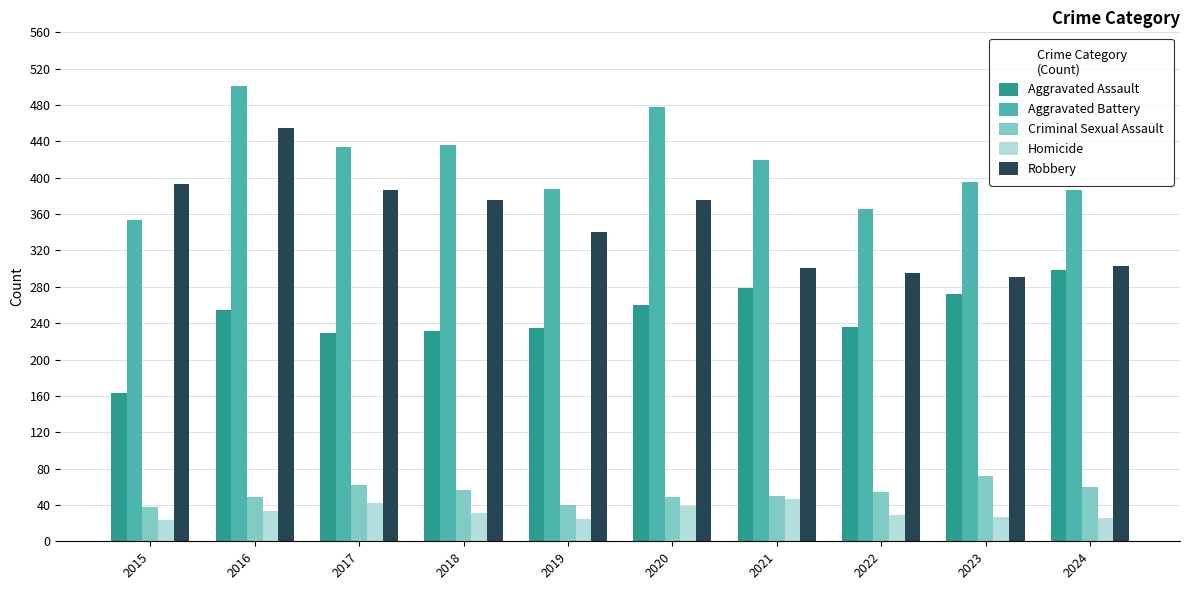

Which series has the largest range (max minus min)?

Robbery